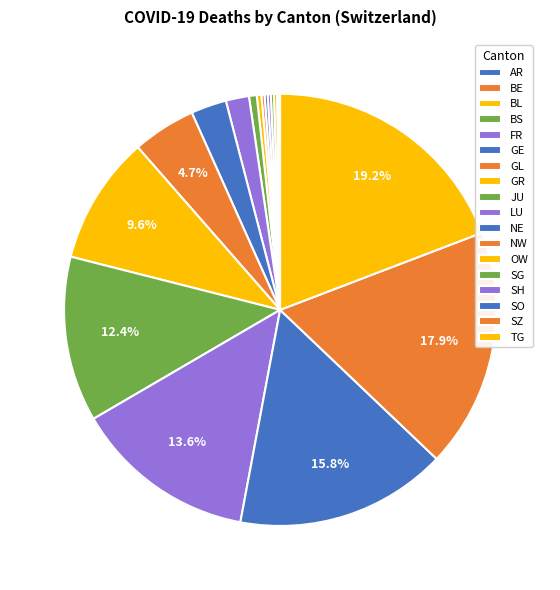

Does SH represent more than half of the total?

No